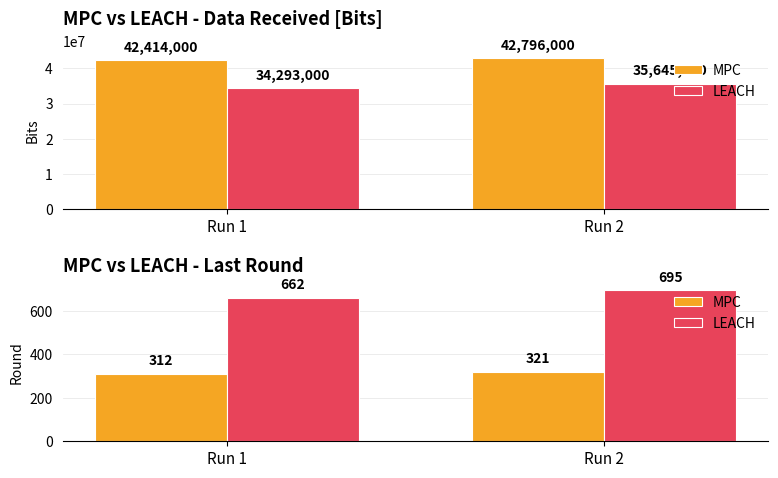

What are all the series names shown in the legend?

MPC, LEACH